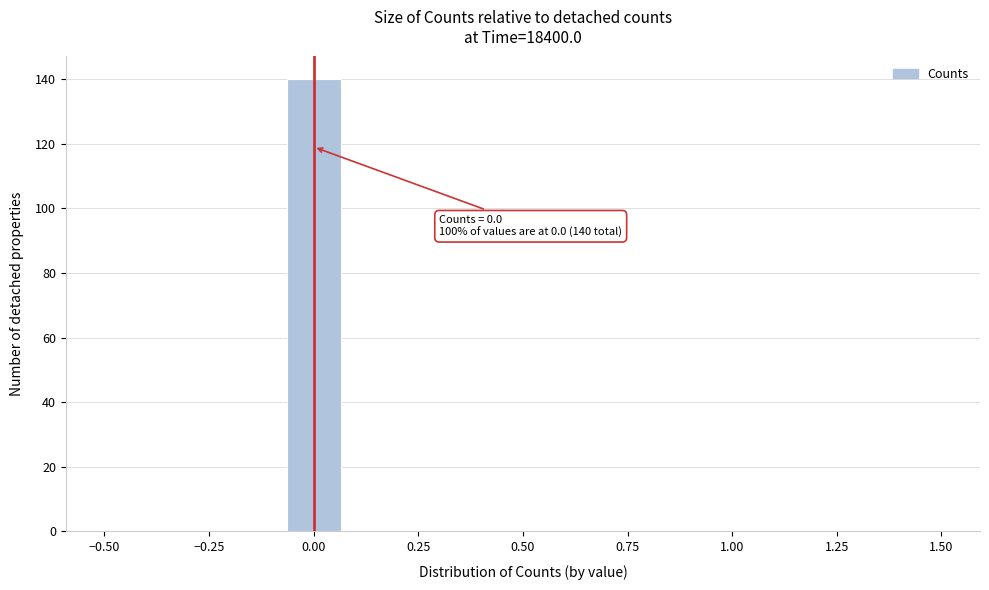

Read against the x-axis, roughly where is the centre of the tallest bar?

0.00